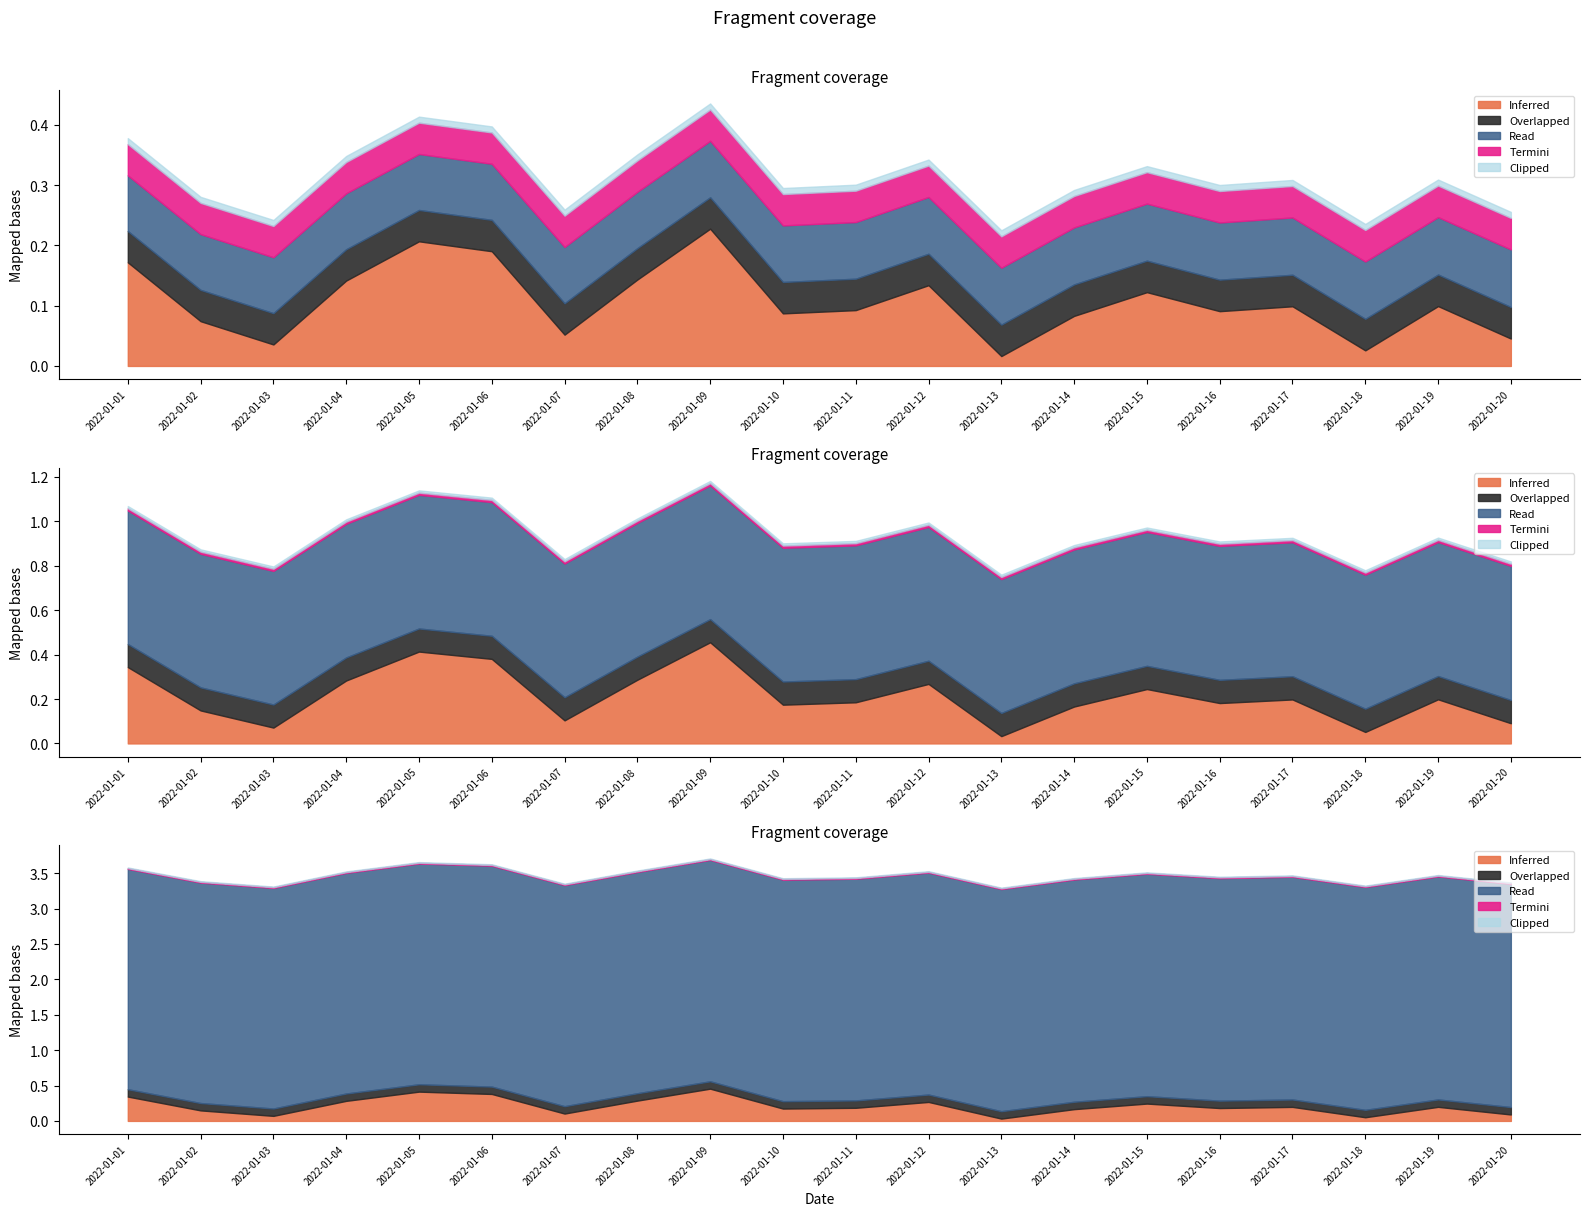

True or false: col_7 has more than 2 points higher than both neighbors.

False